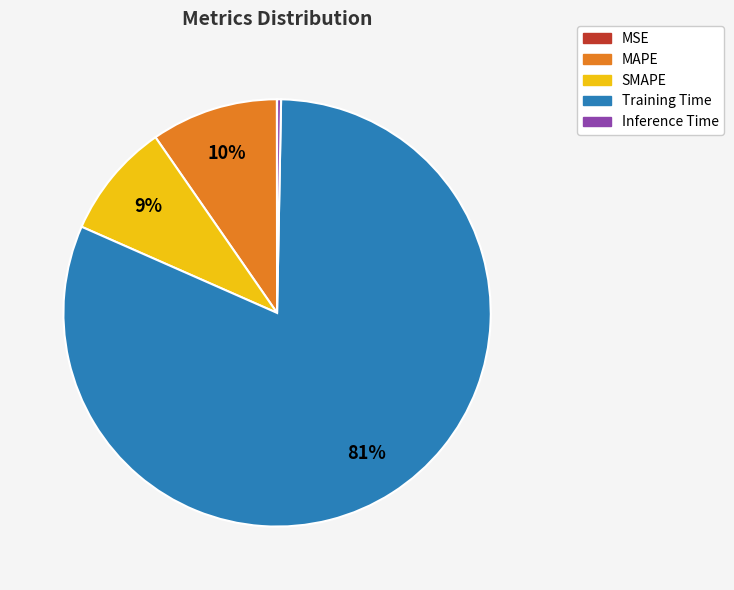

Does any single category account for the majority?

Yes